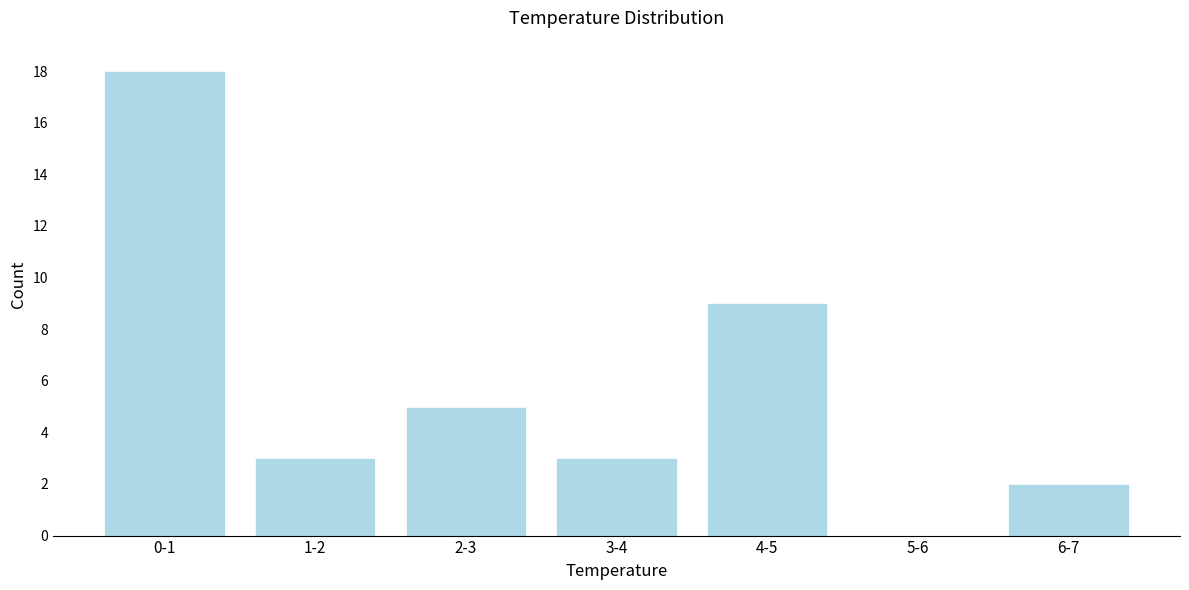

Reading left to right, list all the values displayed in this chart.

0-1=18	1-2=3	2-3=5	3-4=3	4-5=9	5-6=0	6-7=2